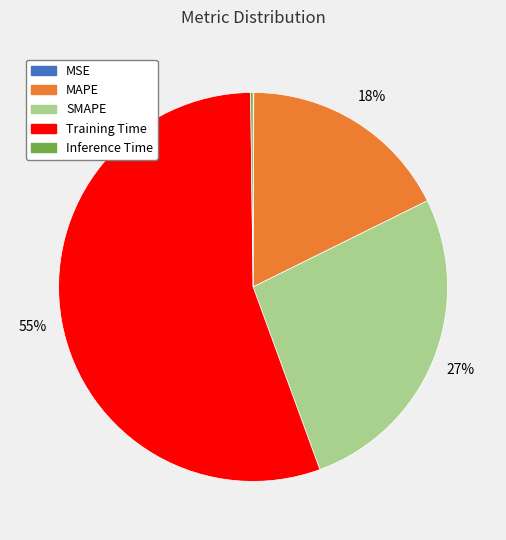

Which category has the biggest portion of the pie?

Training Time